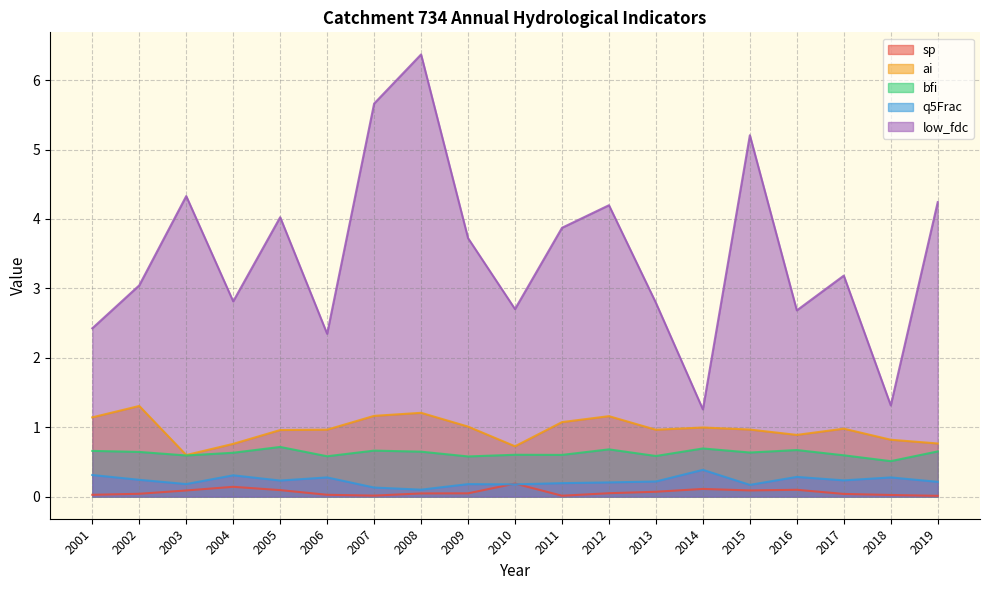

At which category does low_fdc reach its first local peak?

2003